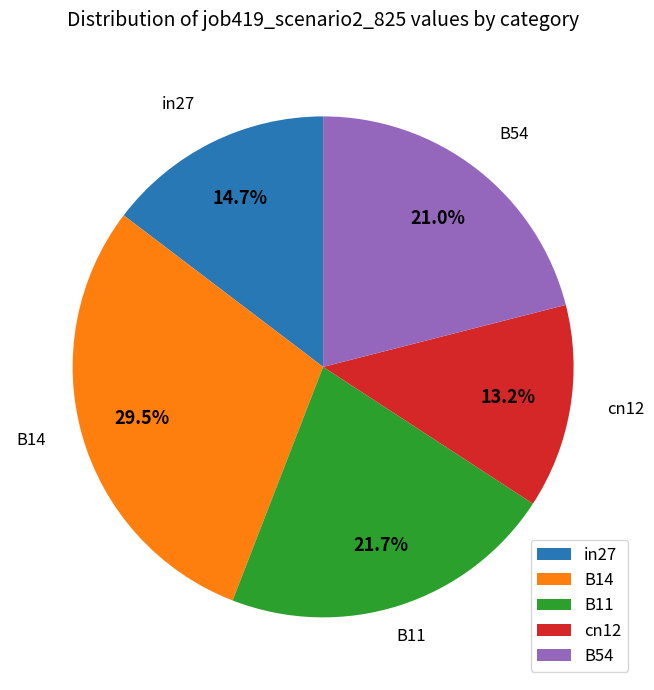

How many slices are in this pie chart?

5